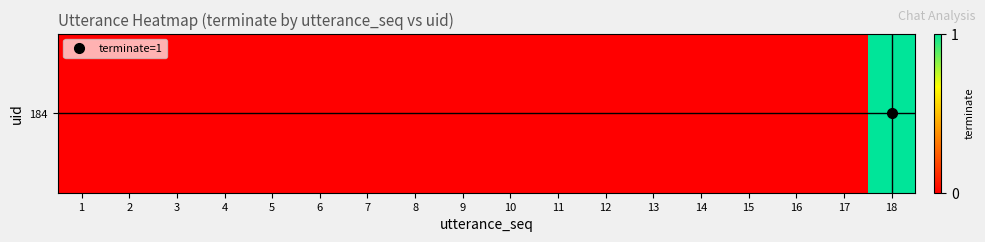

Reading left to right, what are all the values shown in this chart?

0	0	0	0	0	0	0	0	0	0	0	0	0	0	0	0	0	1